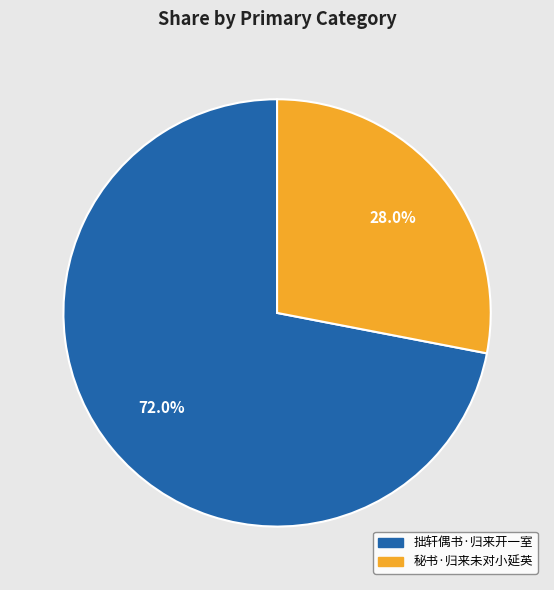

Which slice is the smallest?

秘书·归来未对小延英